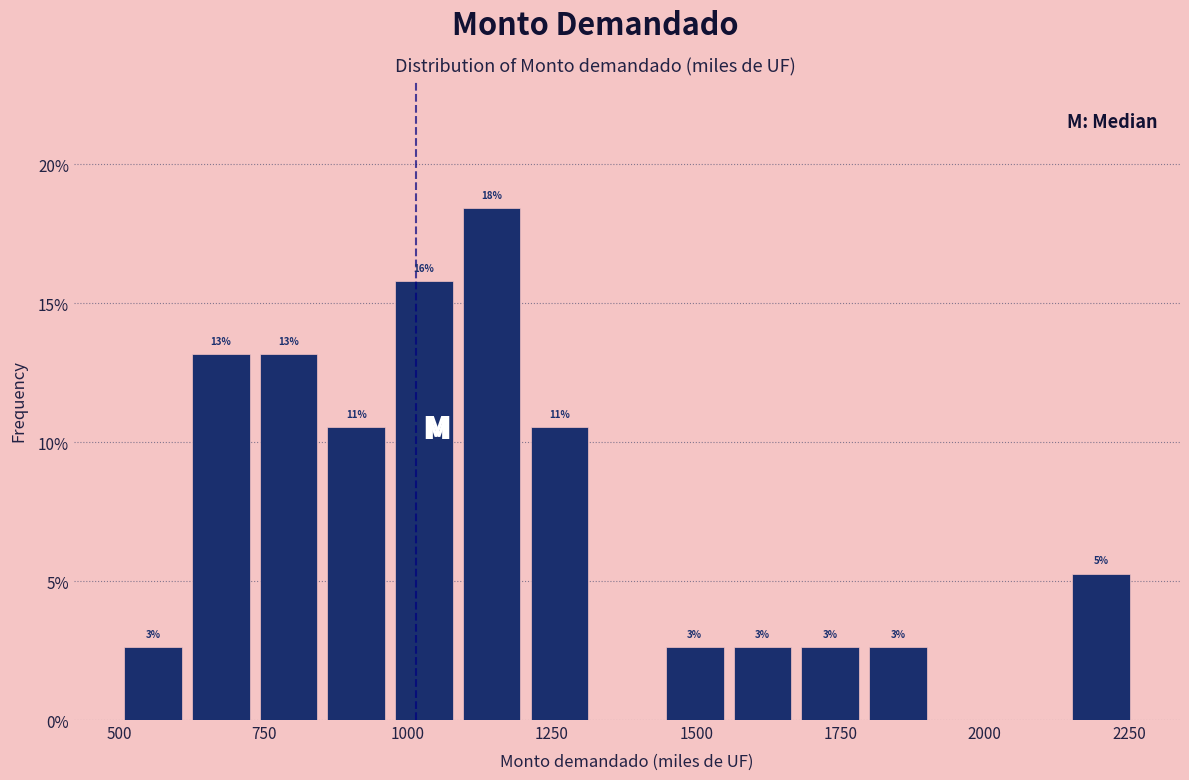

Around what value on the x-axis is the tallest bar? Give the approximate position of its centre, as read against the axis.

1150